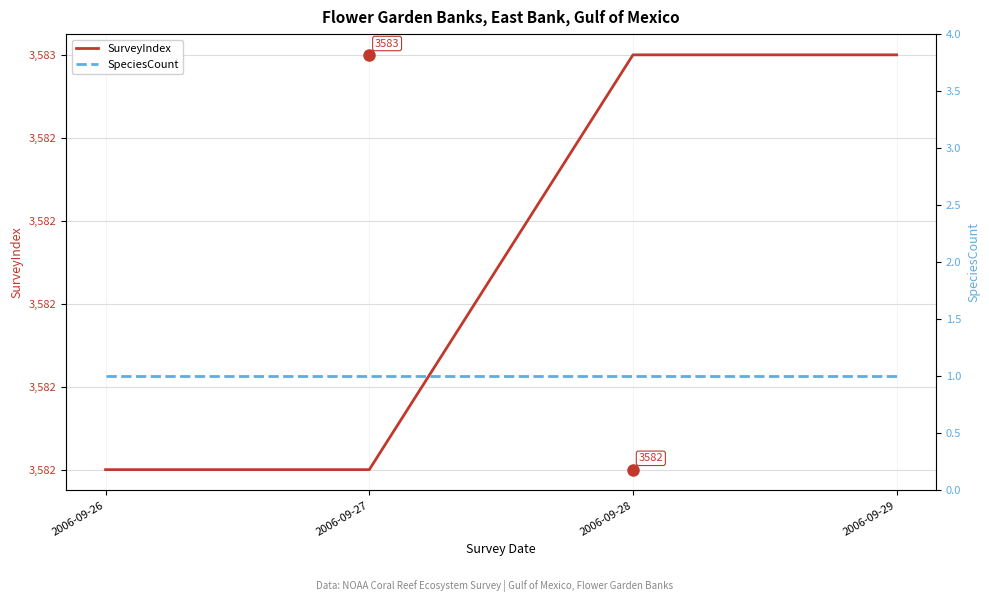

Rank the categories by SurveyIndex value from lowest to highest.

2006-09-26, 2006-09-27, 2006-09-28, 2006-09-29